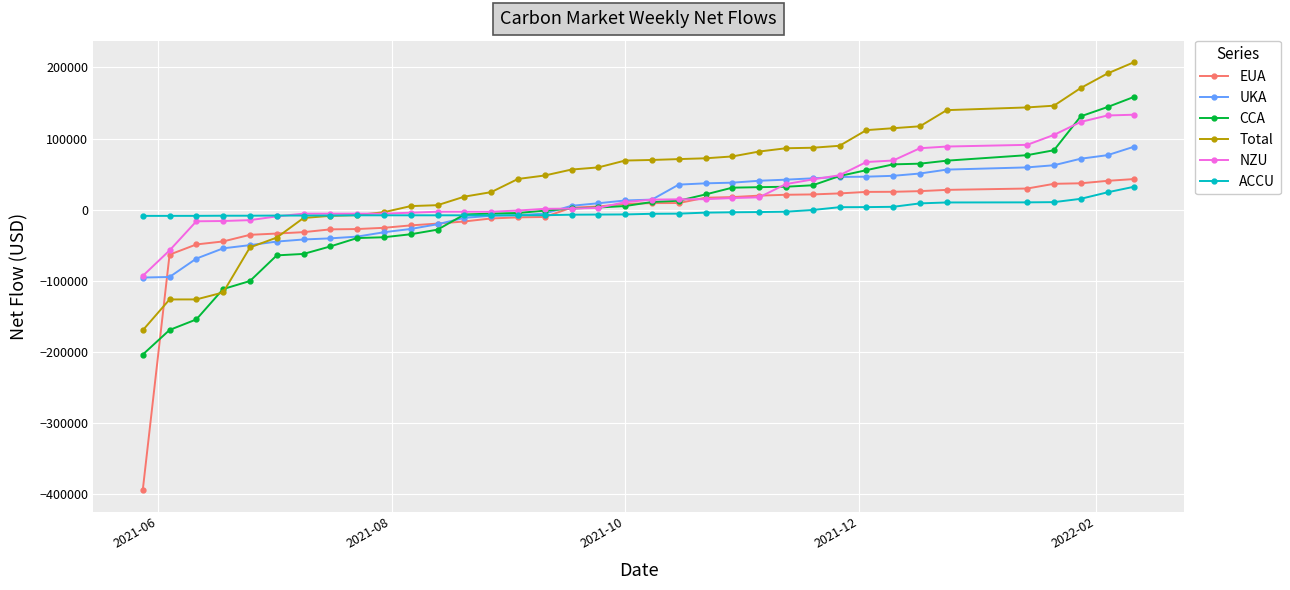

Which series has the largest range (max minus min)?

EUA